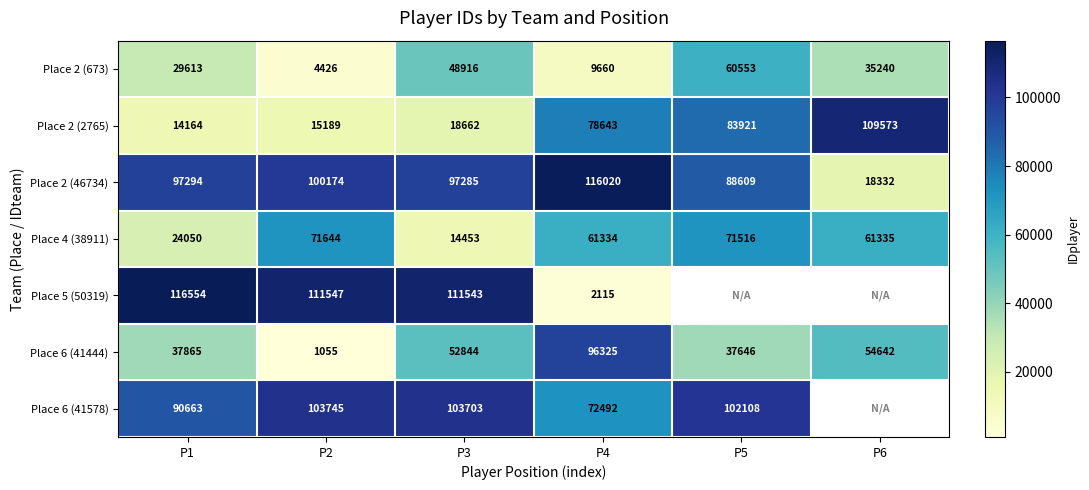

Is the value of Place 2 (2765) at P2 greater than the value of Place 4 (38911) at P5?

No